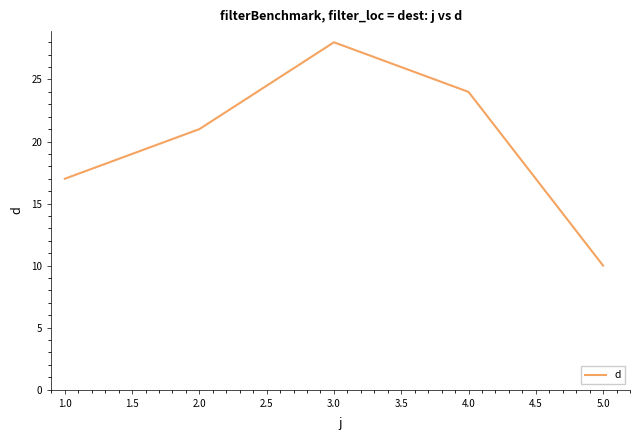

Reading left to right, extract all data points from this chart.

17	21	28	24	10